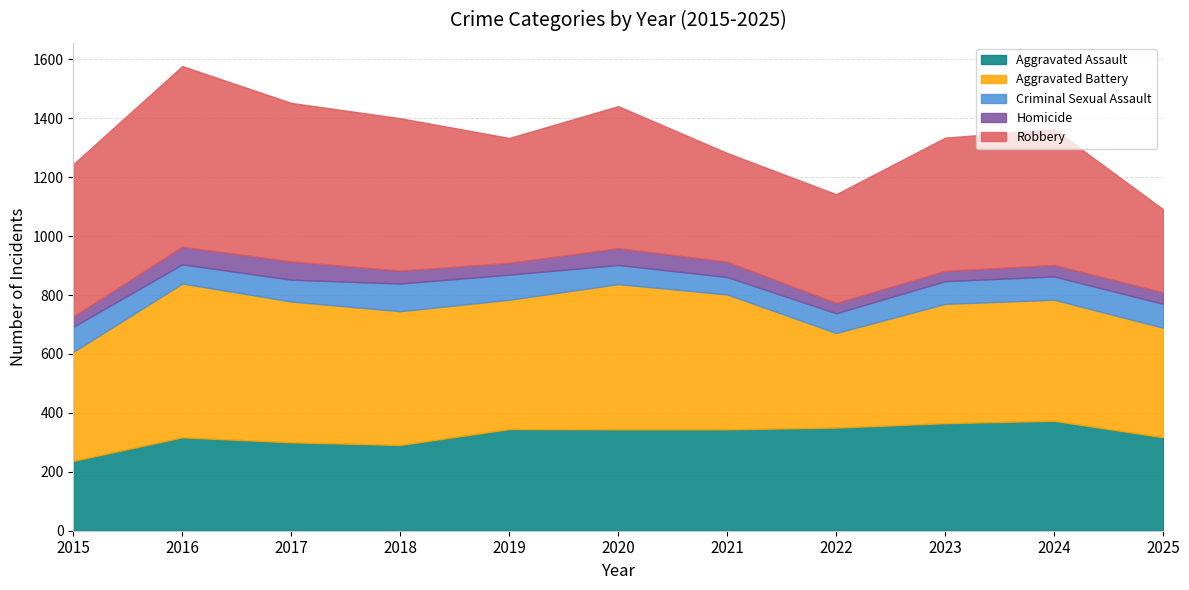

What is the difference between the highest and lowest values at 2023?

417